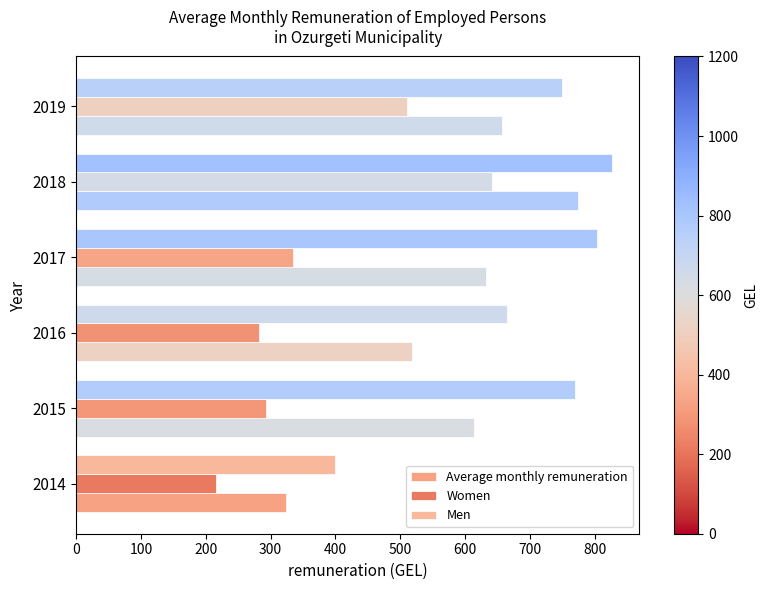

How many categories are shown in the chart?

6